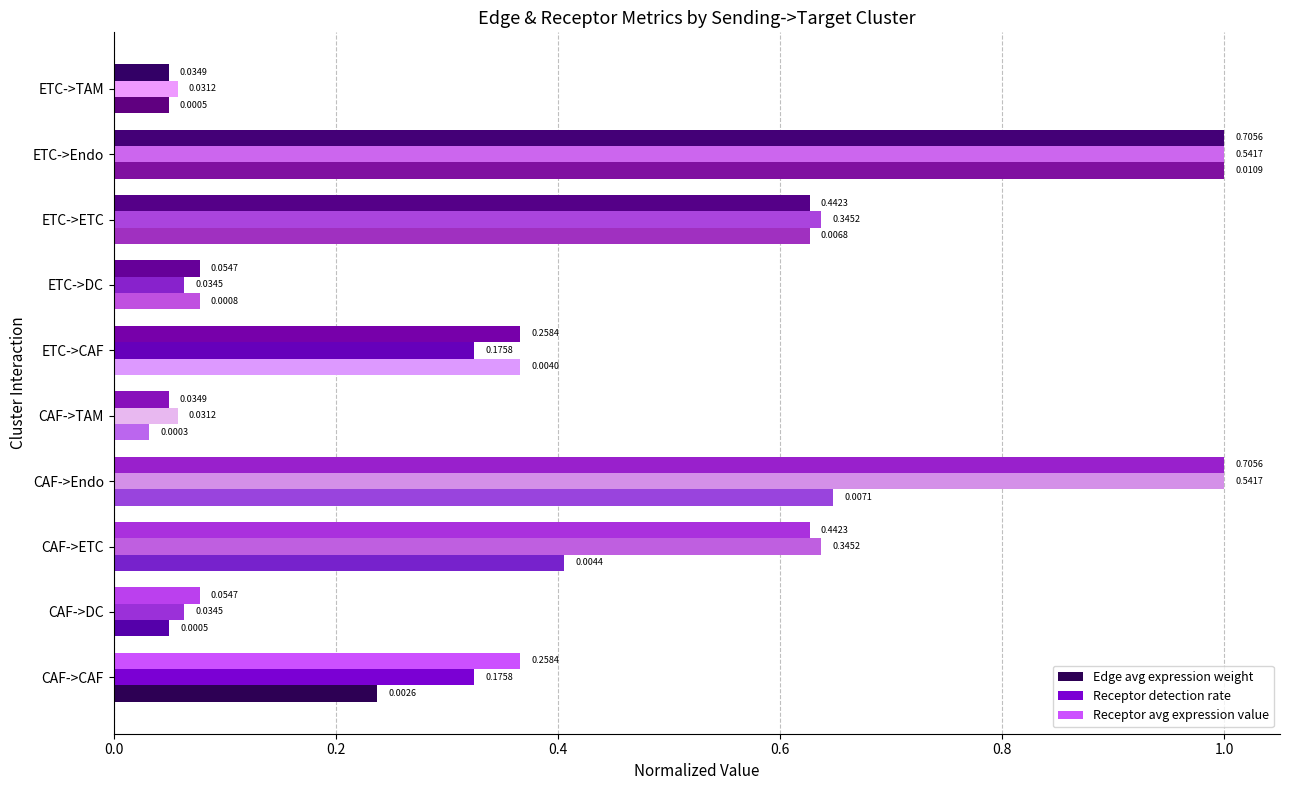

What is the sum of the Edge avg expression weight values at CAF->ETC and ETC->TAM?

0.5